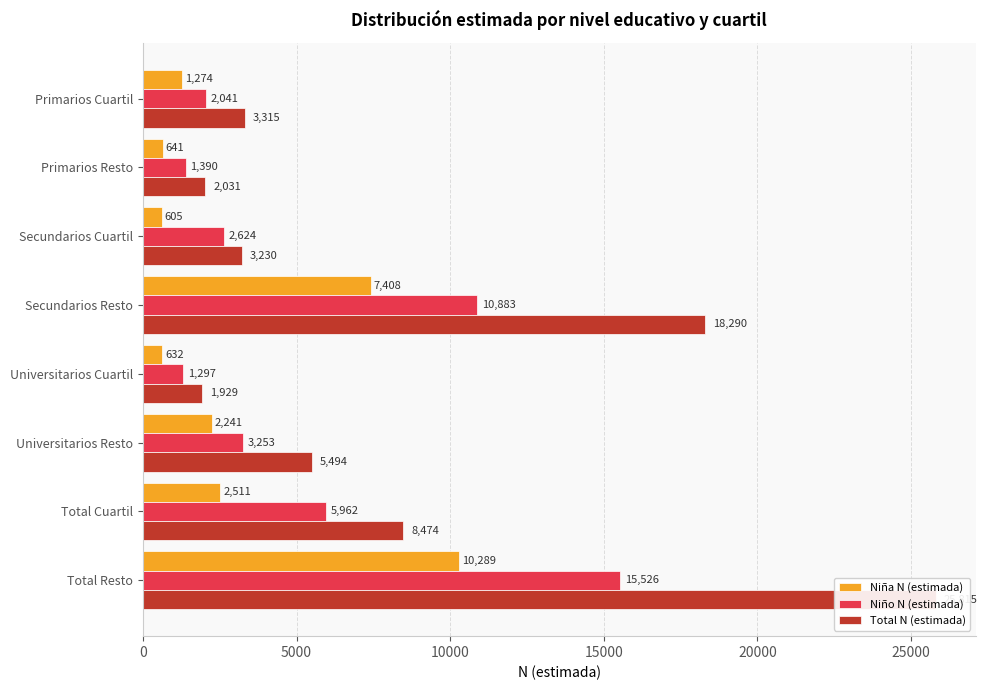

What is the difference between the second highest and minimum values in the Niña N (estimada) series?

6803